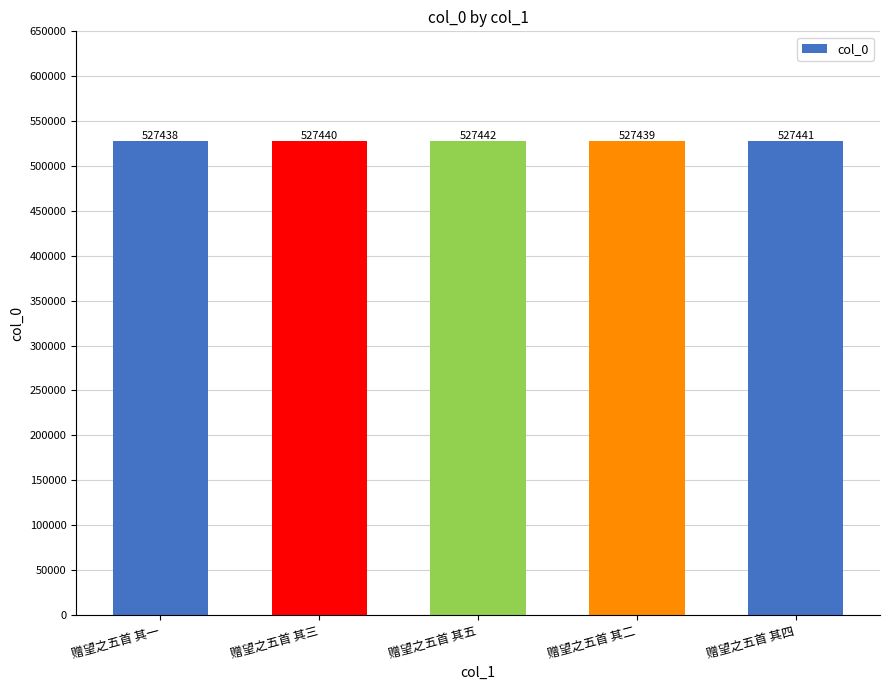

Reading left to right, what are all the values shown in this chart?

赠望之五首 其一=527438	赠望之五首 其三=527440	赠望之五首 其五=527442	赠望之五首 其二=527439	赠望之五首 其四=527441